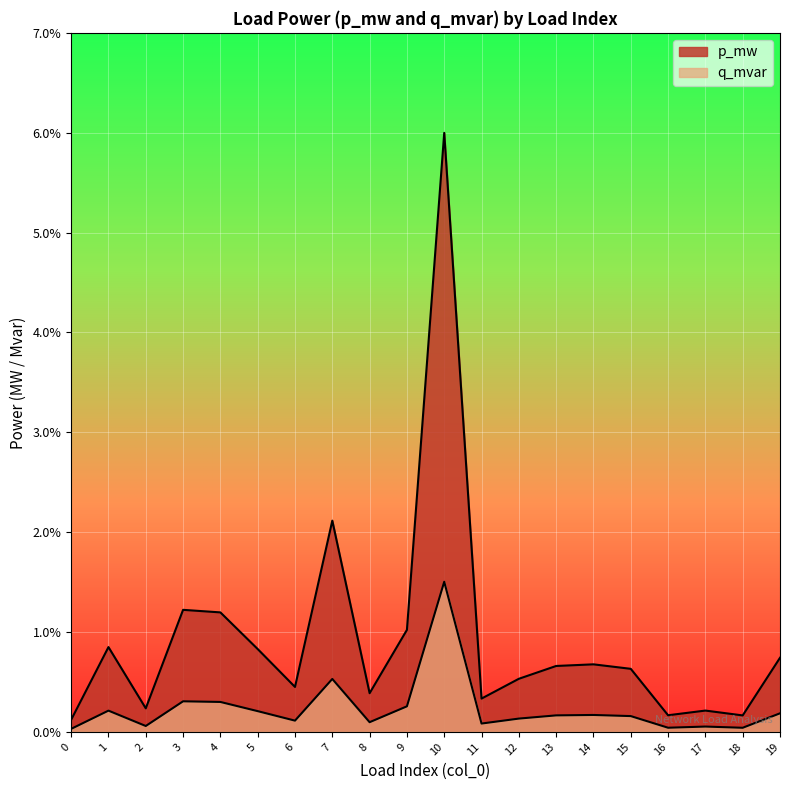

How many distinct data groups are displayed?

2